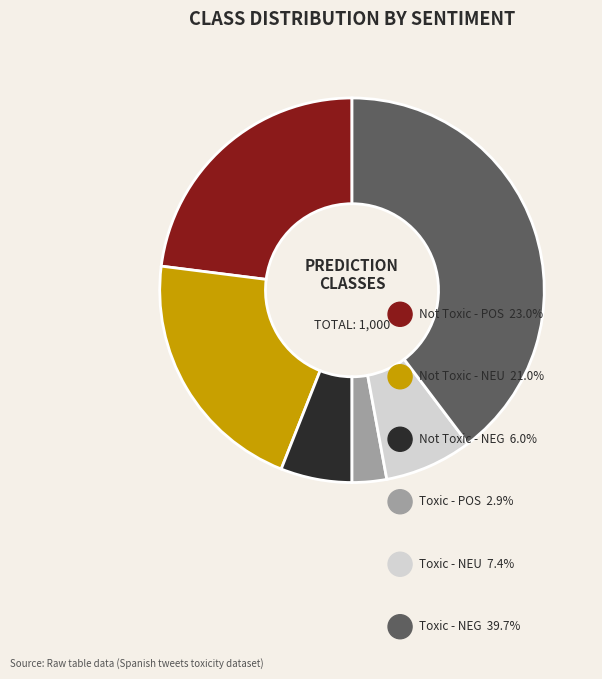

Which has a higher value, Toxic - POS or Not Toxic - NEG?

Not Toxic - NEG